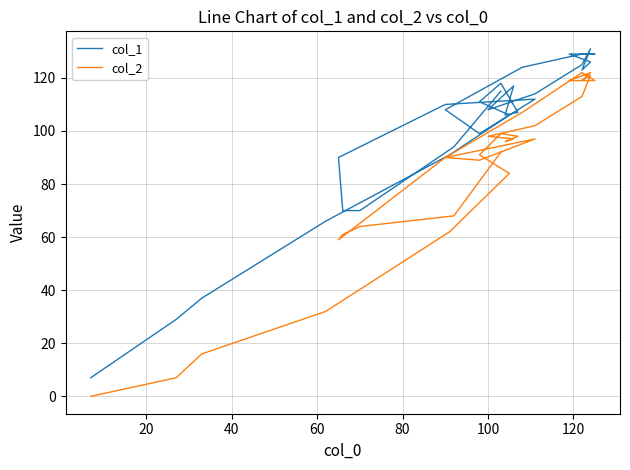

How many lines are shown in the chart?

2